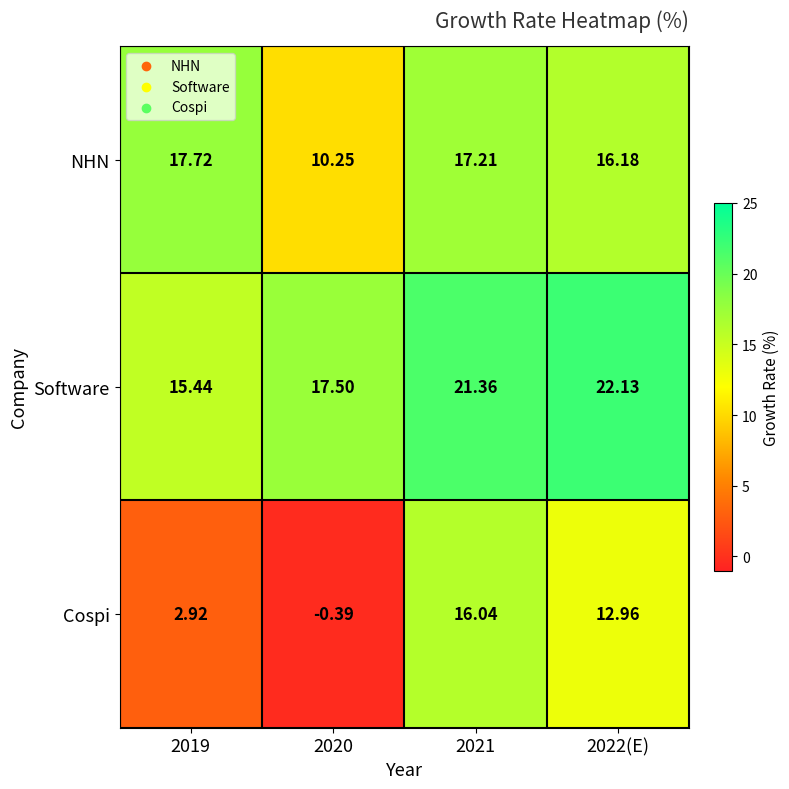

Which category has the lowest value across all series?

2020